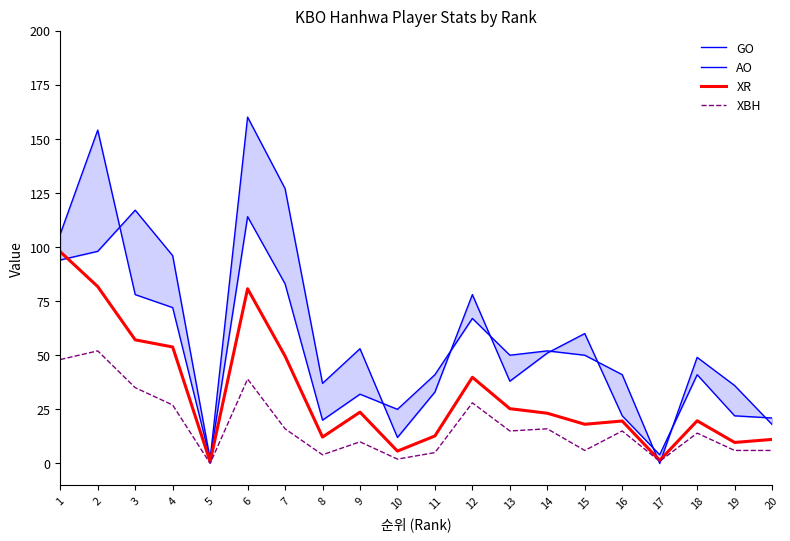

True or false: AO has more than 2 interior local peaks.

True